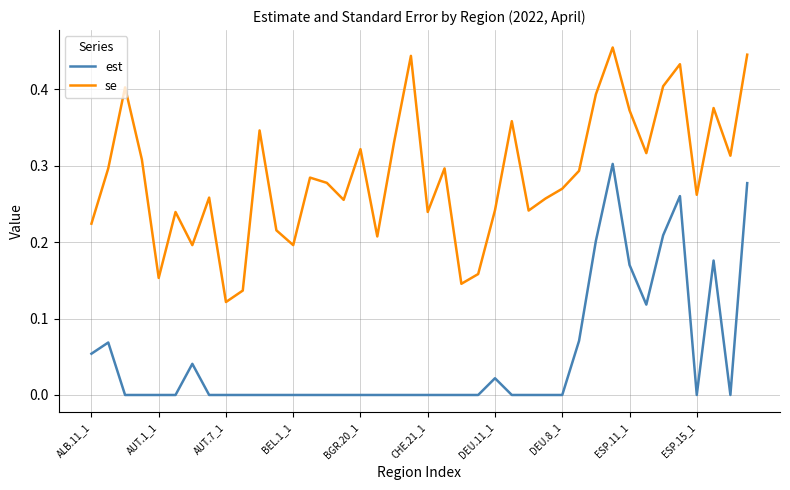

Which series has the widest spread of values?

se